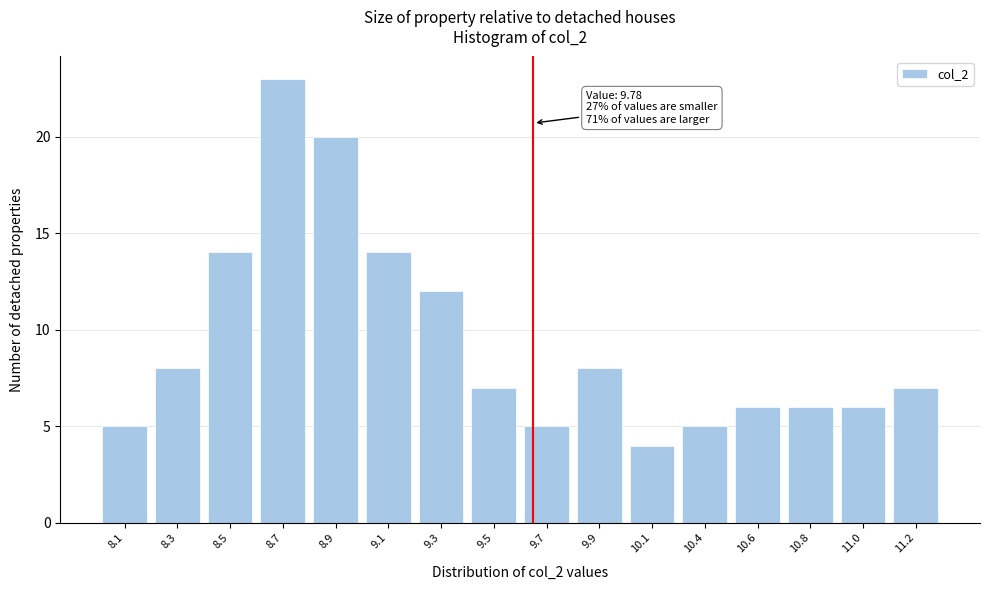

Reading left to right, list all the values displayed in this chart.

5	8	14	23	20	14	12	7	5	8	4	5	6	6	6	7